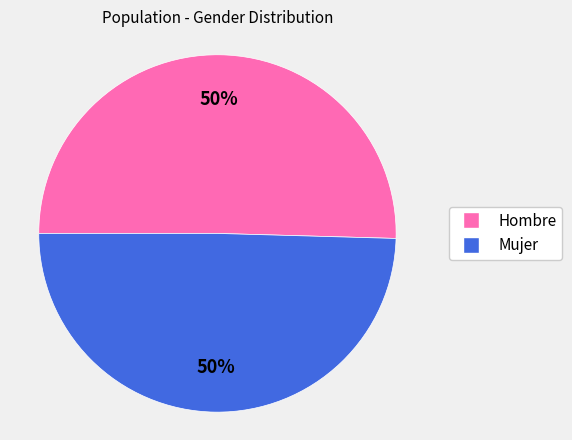

To the nearest percent, what is the combined percentage of Mujer and Hombre?

100%